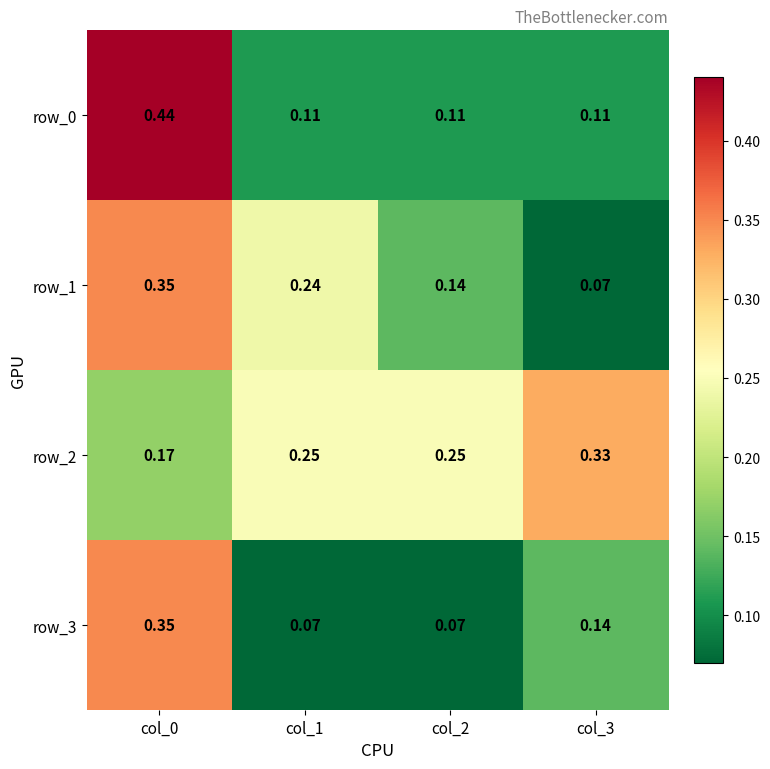

List the series in order of their peak value, highest first.

row_0, row_1, row_3, row_2